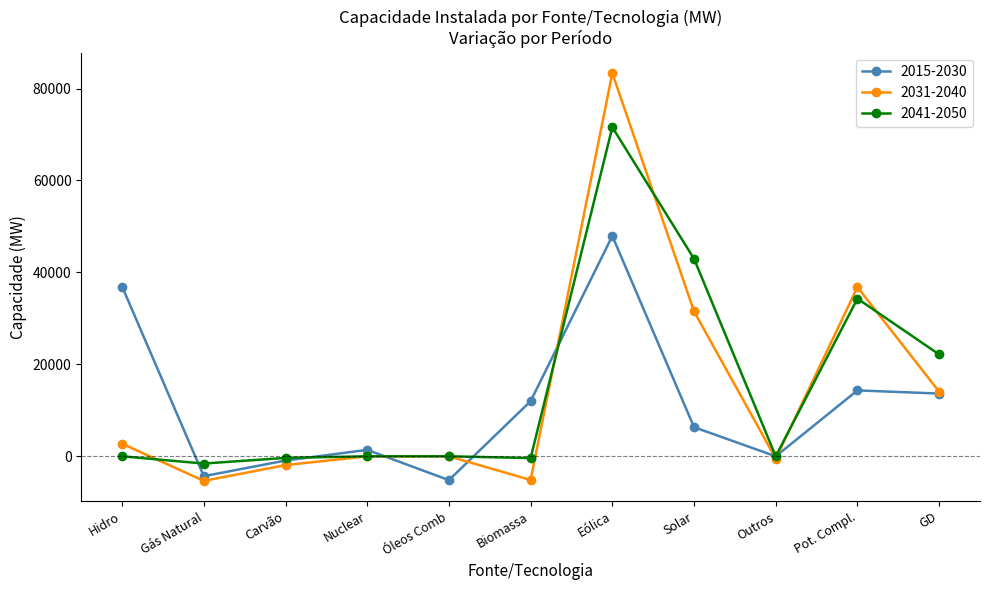

Is it true that 2031-2040 equals -8362 at Gás Natural?

False